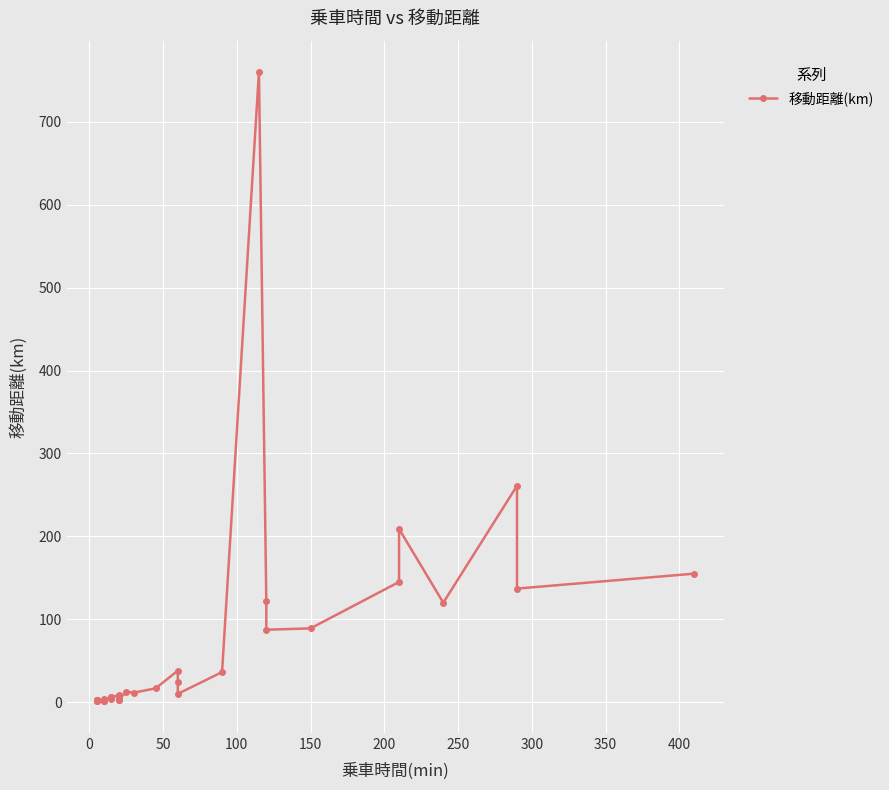

Is this an area chart (filled region under the line)?

No